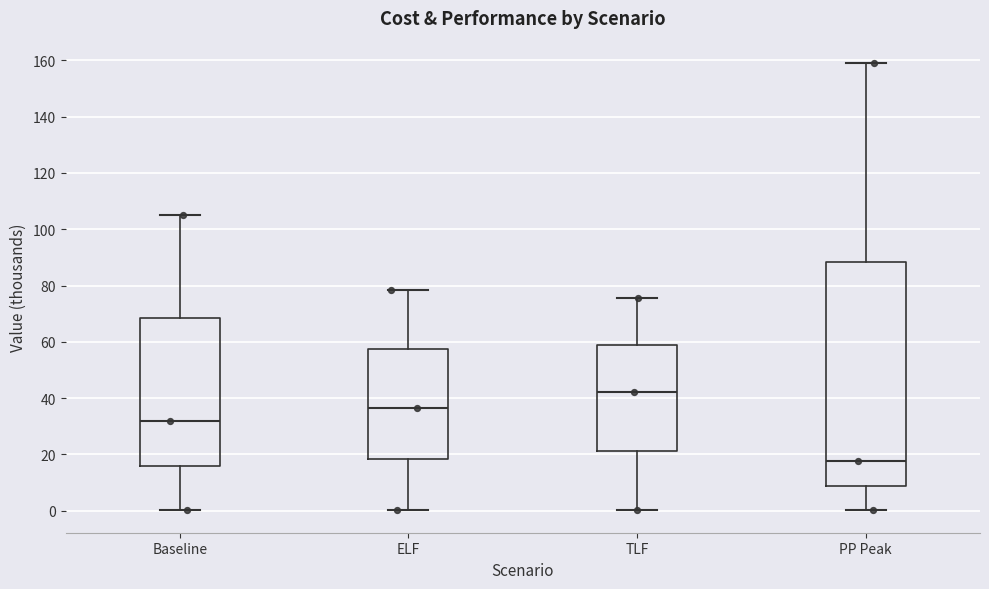

Comparing the boxes themselves (not the whiskers), which one is the tallest?

PP Peak